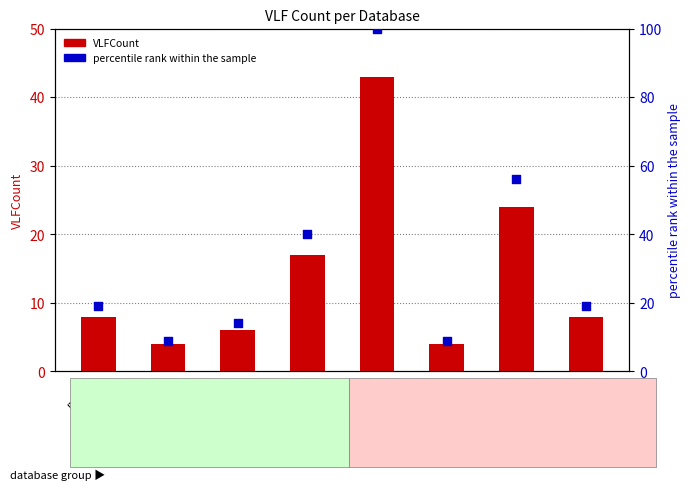

Which series reaches the minimum Y coordinate?

VLFCount